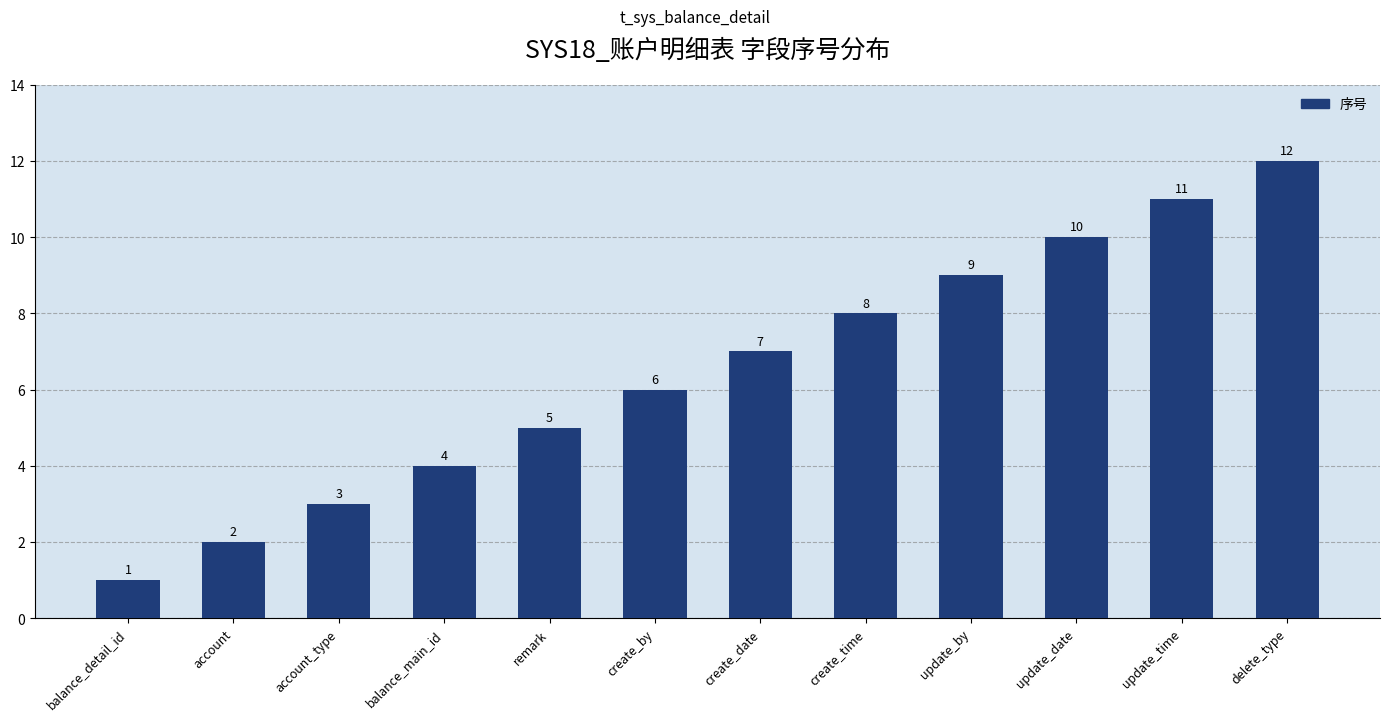

What position from the right is create_by?

7